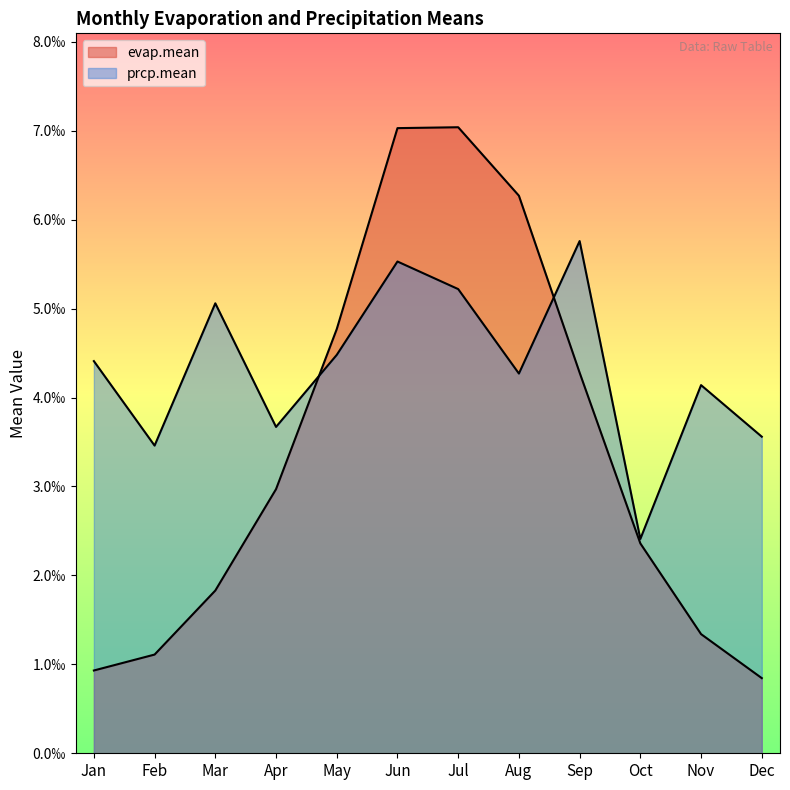

Count the number of data series in this chart.

2